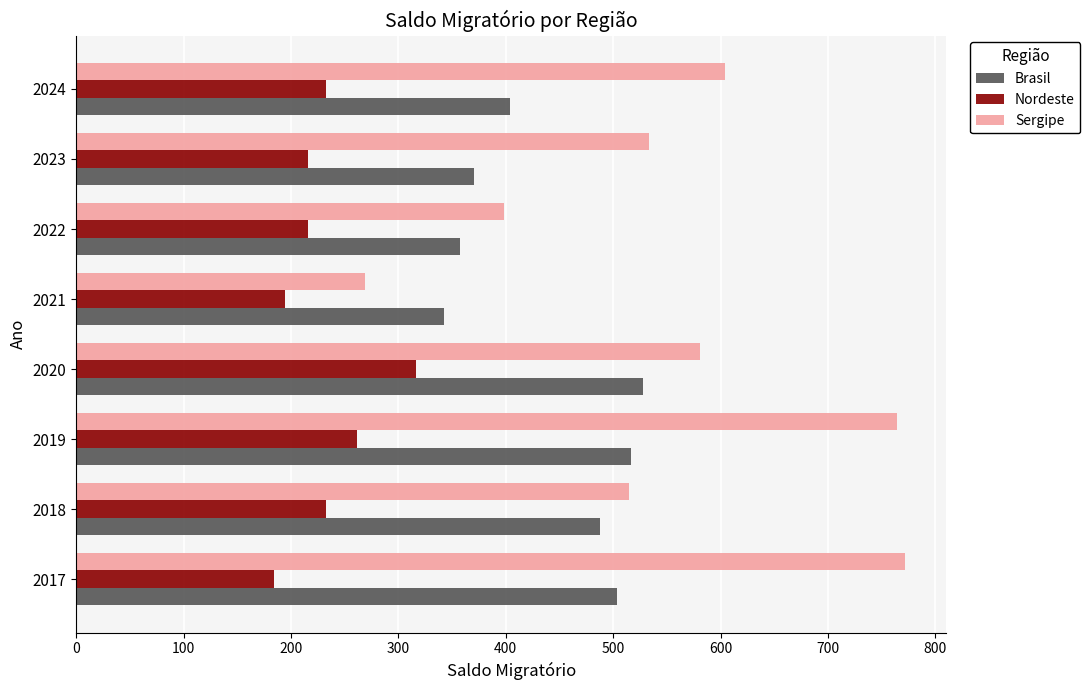

What is the difference between the highest and lowest values at 2019?

502.4